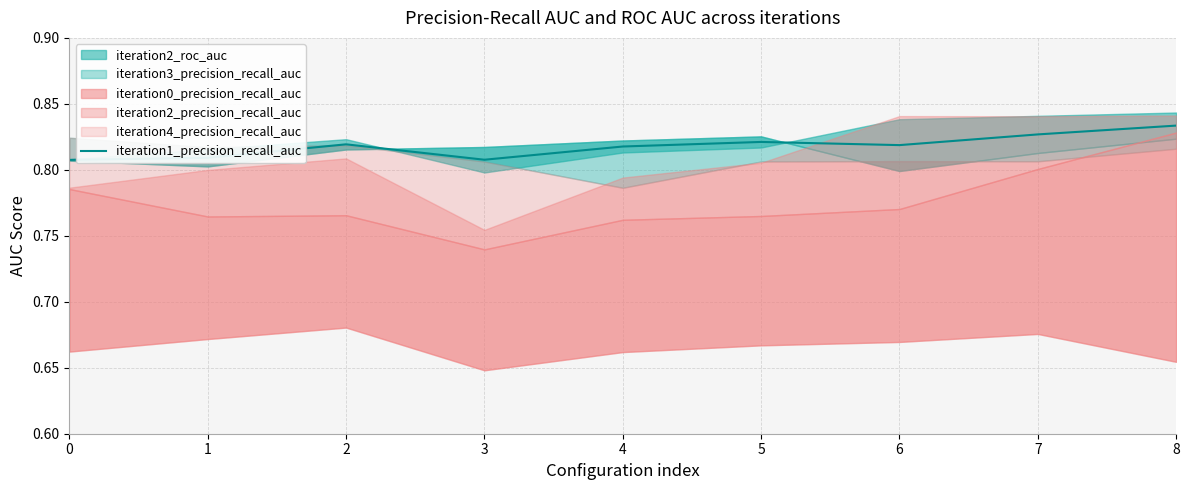

Is it true that the value at 2 is 0.3?

False